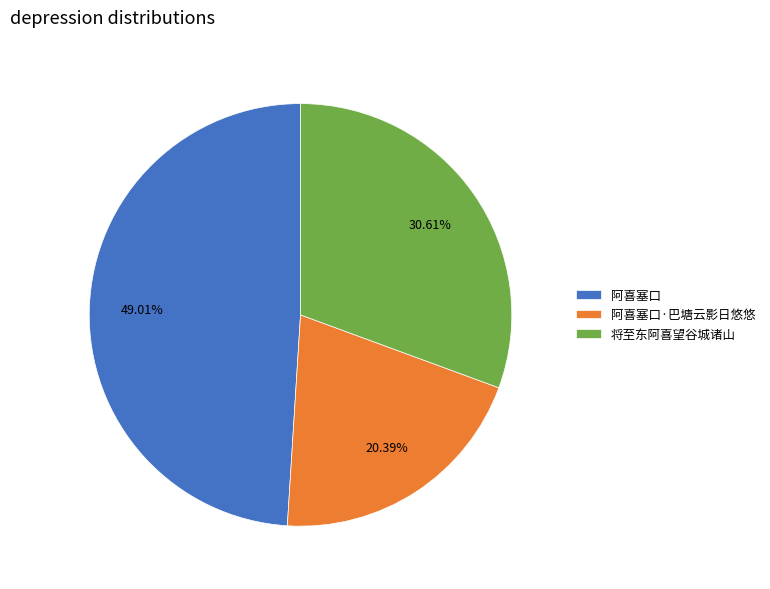

Which has a higher value, 阿喜塞口 or 将至东阿喜望谷城诸山?

阿喜塞口